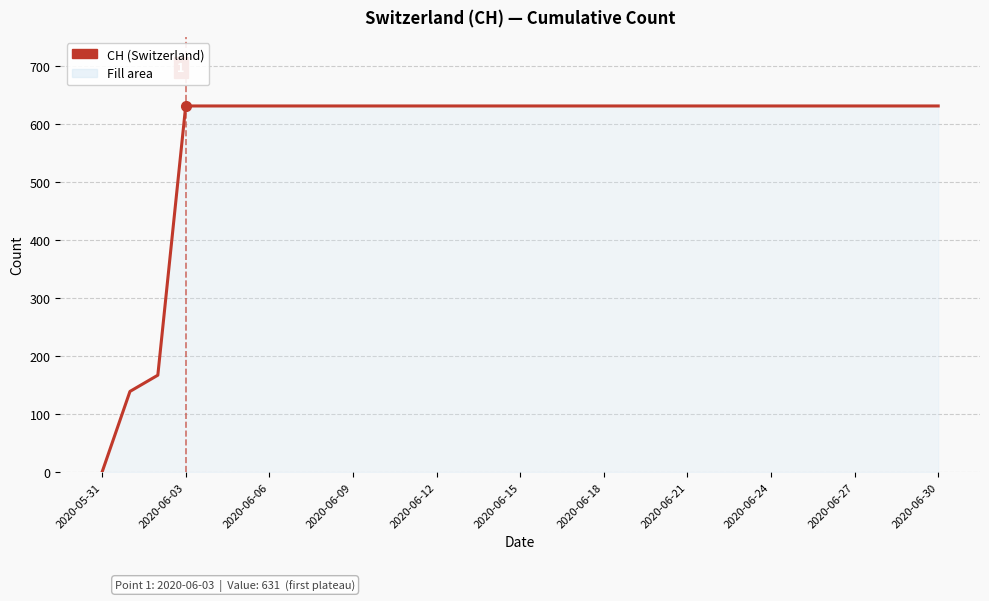

What is the greatest value displayed?

631